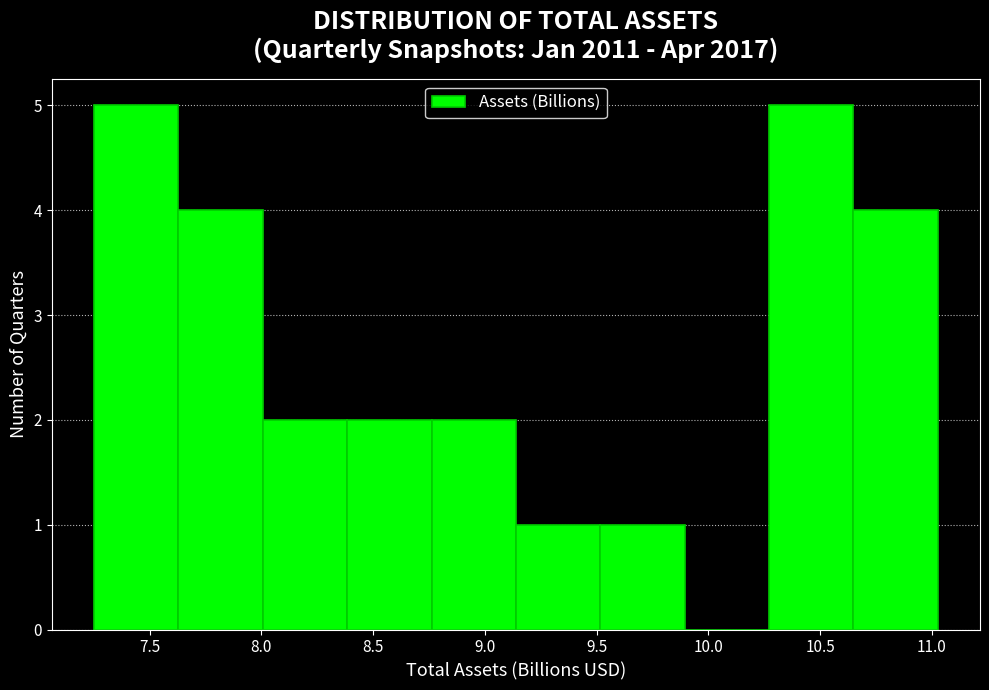

Reading left to right, list every bar in this chart as the range it spans on the x-axis followed by its height. Neither the bar edges nor the heights are printed on the chart, so give them approximately, as read against the axes.

7.25 to 7.65: 5
7.65 to 8.00: 4
8.00 to 8.40: 2
8.40 to 8.75: 2
8.75 to 9.15: 2
9.15 to 9.50: 1
9.50 to 9.90: 1
9.90 to 10.25: 0
10.25 to 10.65: 5
10.65 to 11.05: 4